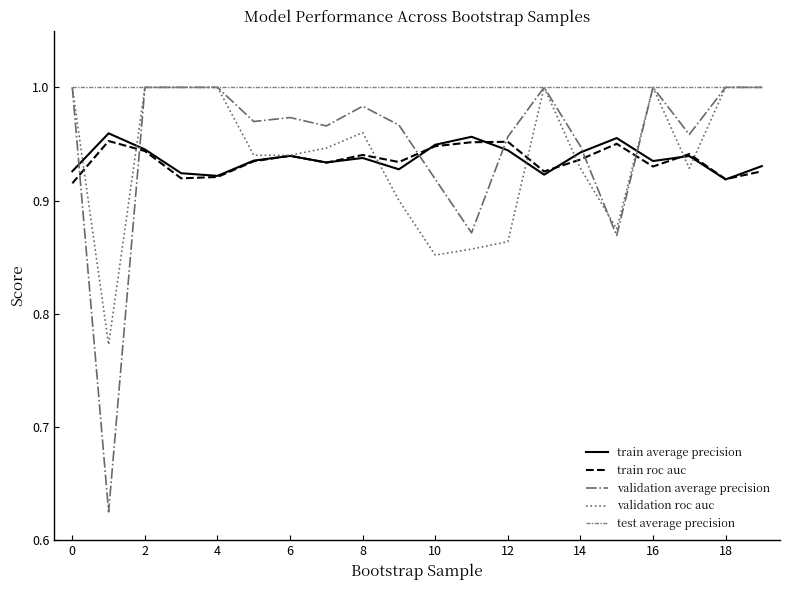

Which series has the largest total across all categories?

test average precision